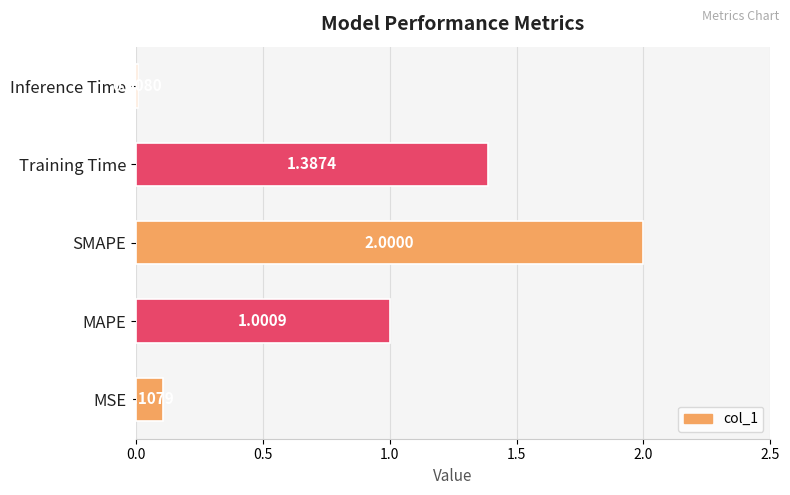

At which label is the value closest to 1?

MAPE